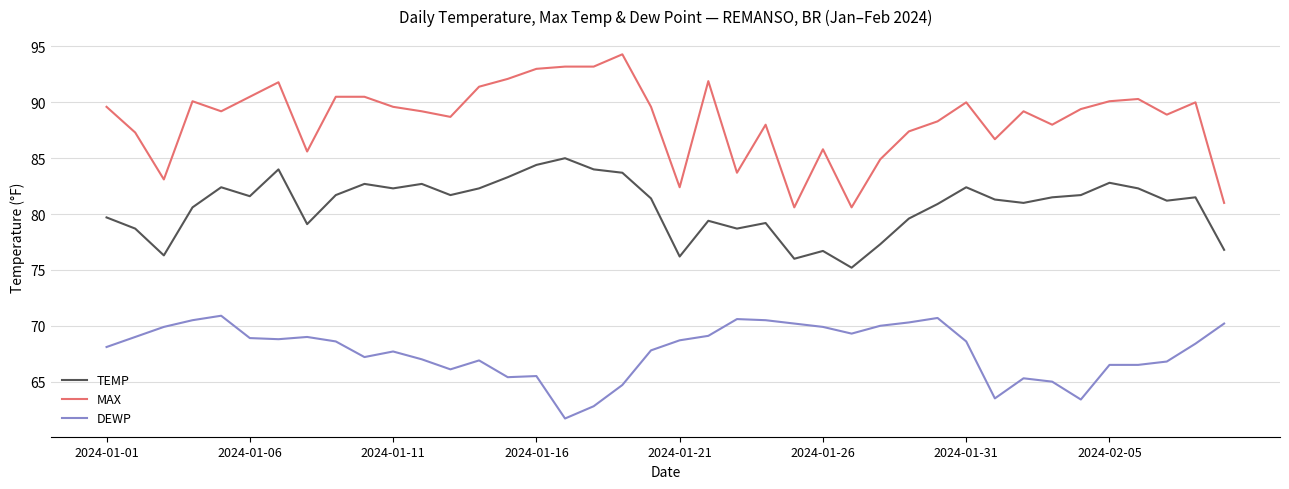

True or false: TEMP and MAX cross at least once.

False